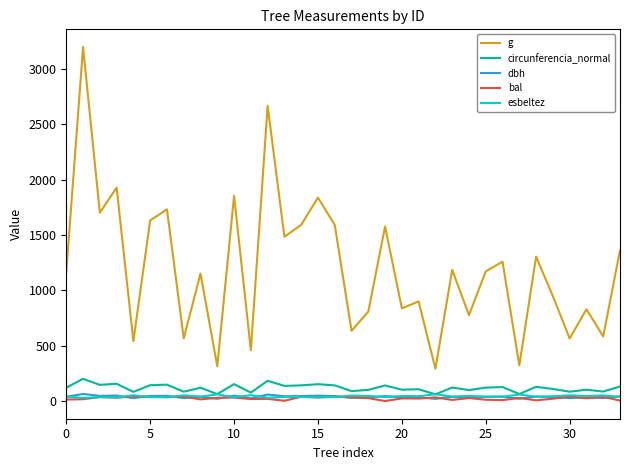

True or false: esbeltez and g intersect in this chart.

False